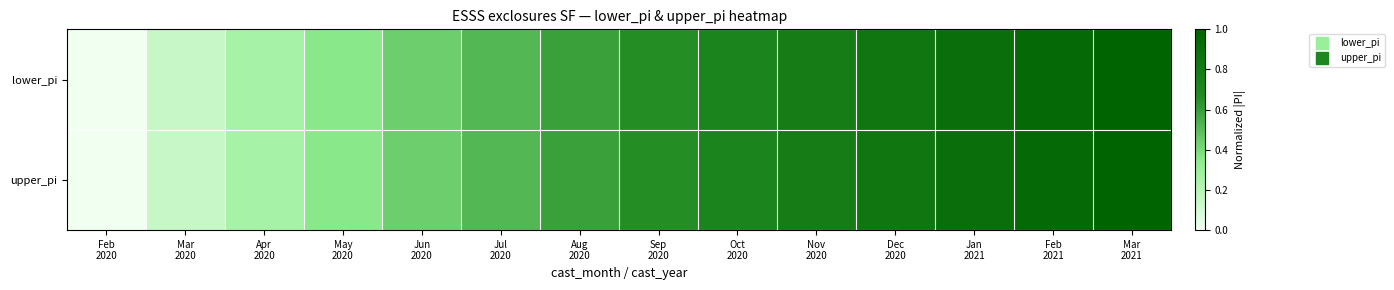

Which series has the widest spread of values?

lower_pi